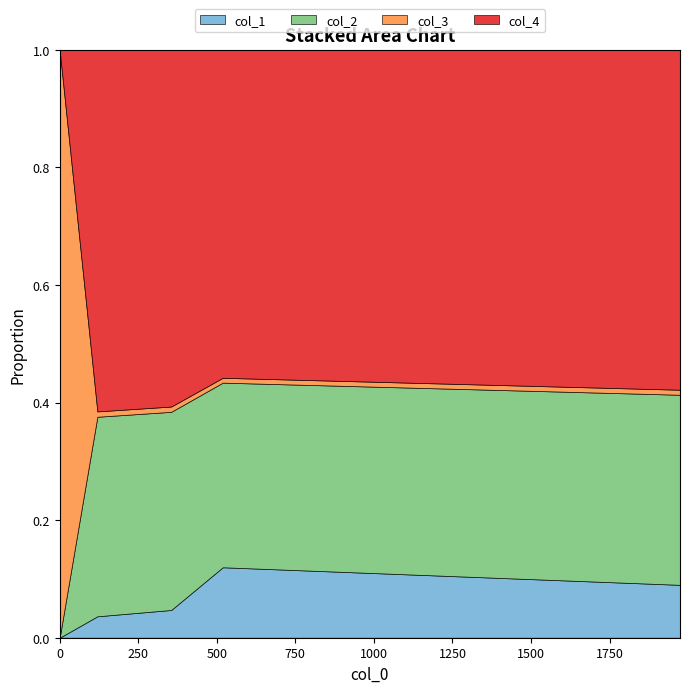

How many times do col_3 and col_2 cross each other?

1